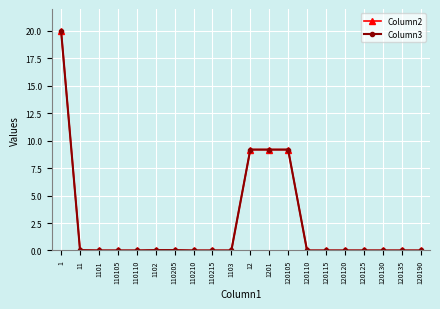

Is the value of Column3 at 120105 greater than the value of Column2 at 1101?

Yes